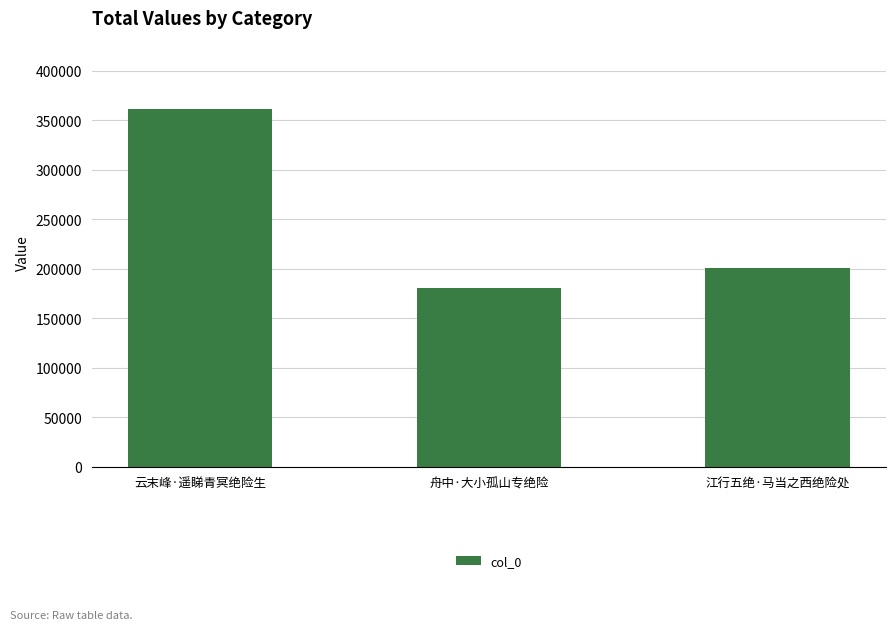

Reading right to left, extract all data points from this chart.

200989	180022	360980